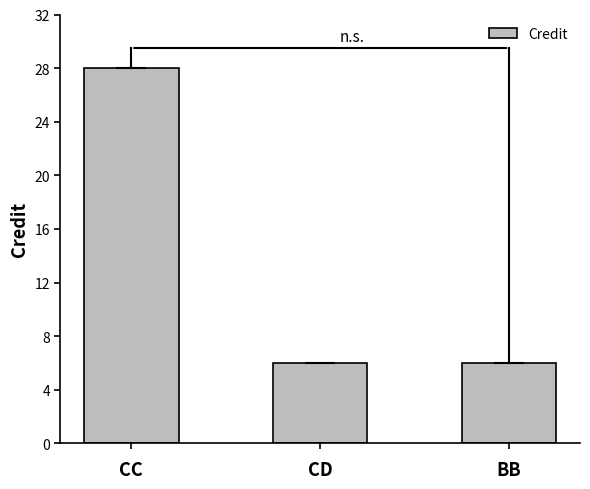

What is the change in value from CC to CD?

-22